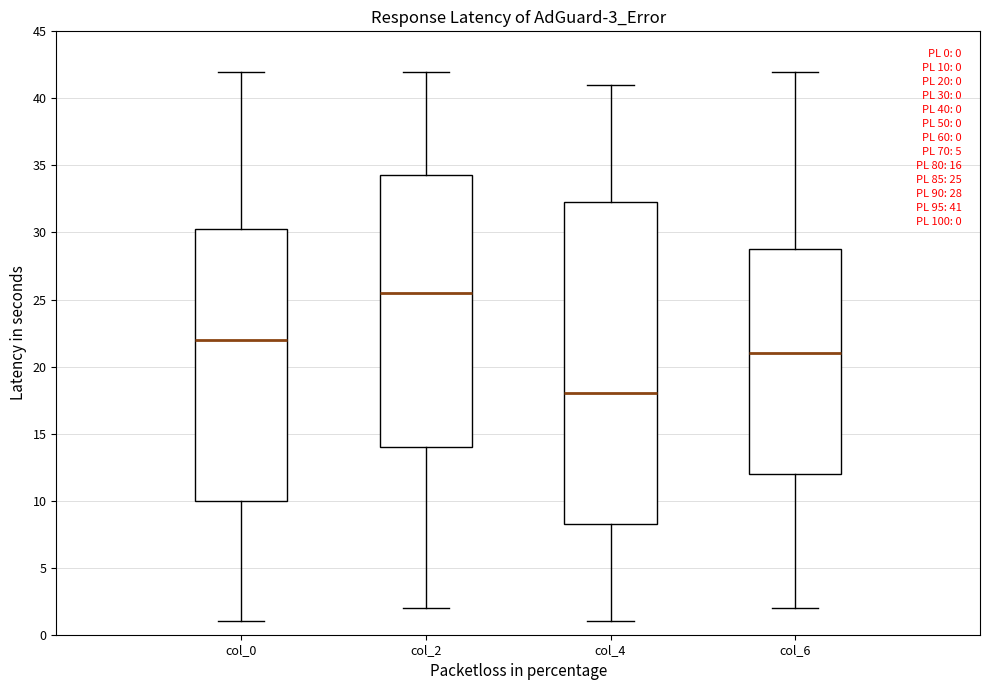

Which box is the tallest, from its lower edge to its upper edge?

col_4